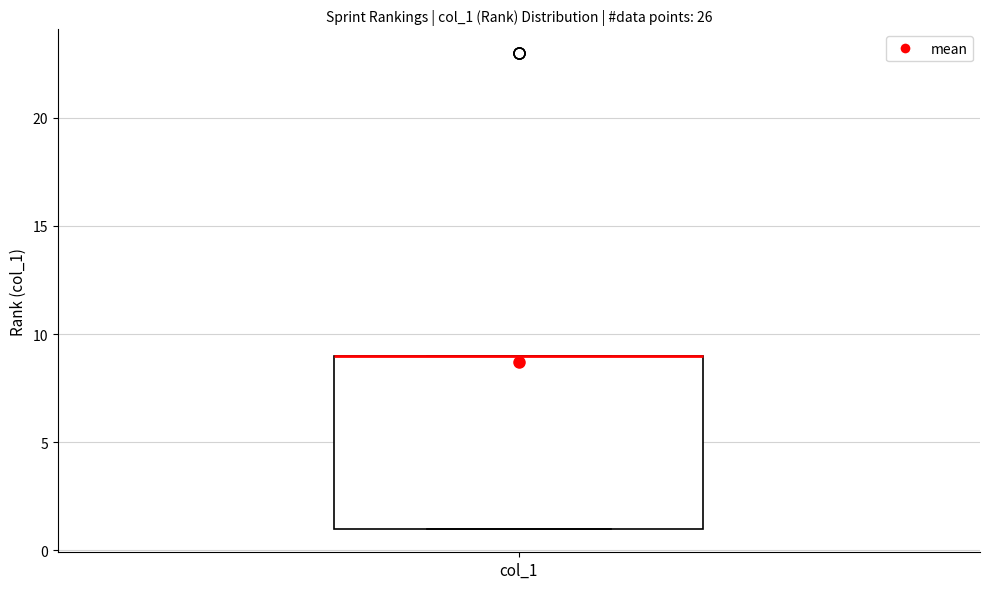

Where is the upper edge of the box for col_1 on the y-axis? The values are not printed on the chart, so give them approximately, as read against the axis.

9